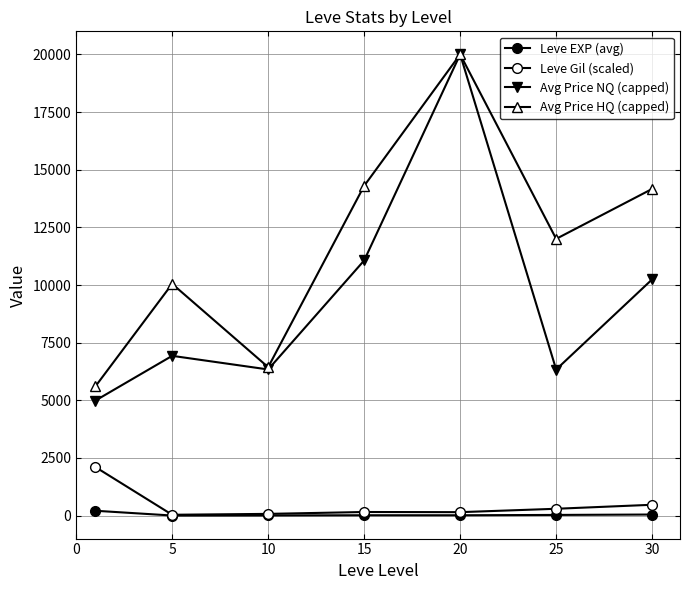

Where does the Avg Price HQ (capped) series first go above 12000?

15